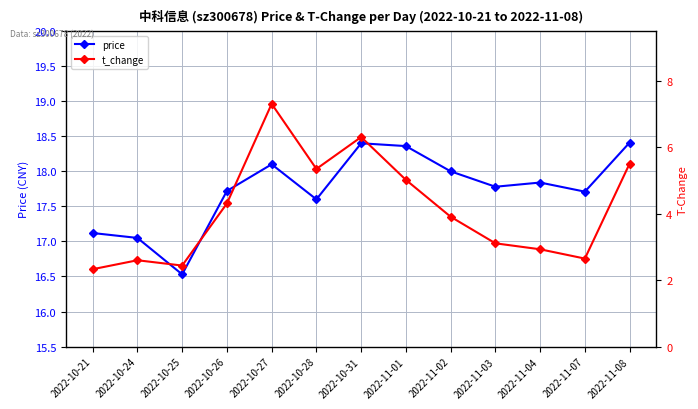

Reading right to left, extract all data points from this chart.

price: 2022-11-08=18.4	2022-11-07=17.7	2022-11-04=17.8	2022-11-03=17.8	2022-11-02=18.0	2022-11-01=18.4	2022-10-31=18.4	2022-10-28=17.6	2022-10-27=18.1	2022-10-26=17.7	2022-10-25=16.5	2022-10-24=17.1	2022-10-21=17.1
t_change: 2022-11-08=5.5	2022-11-07=2.6	2022-11-04=2.9	2022-11-03=3.1	2022-11-02=3.9	2022-11-01=5.0	2022-10-31=6.3	2022-10-28=5.3	2022-10-27=7.3	2022-10-26=4.3	2022-10-25=2.4	2022-10-24=2.6	2022-10-21=2.3